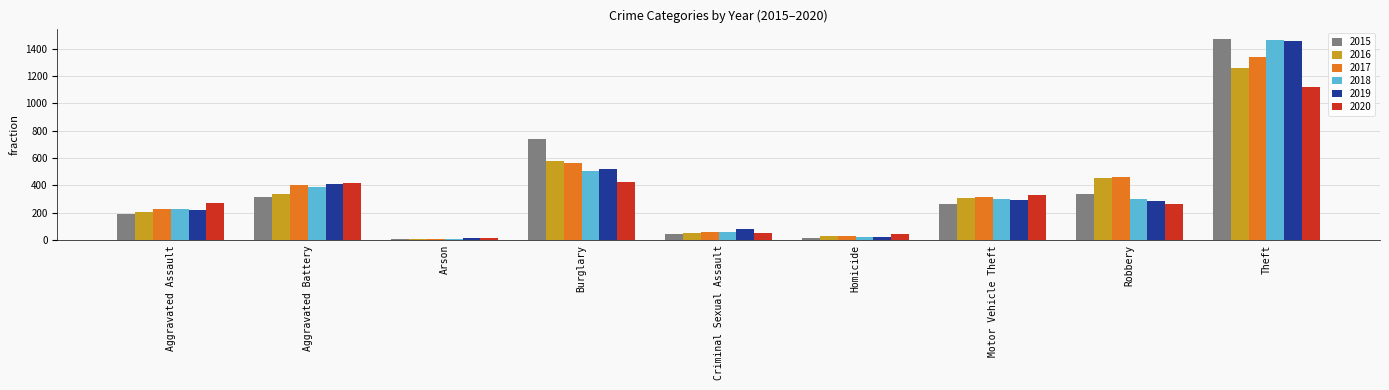

What are all the series names shown in the legend?

2015, 2016, 2017, 2018, 2019, 2020